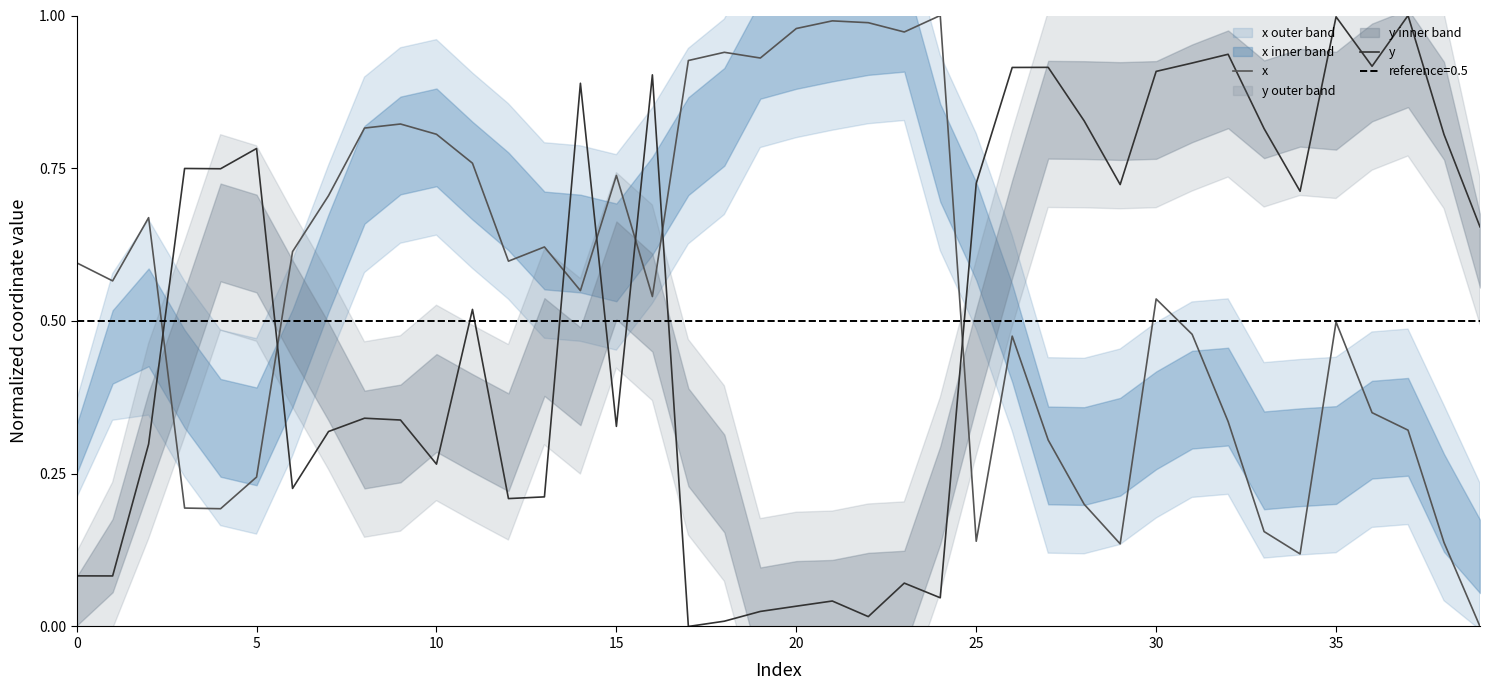

What value does the x series have at 27?

0.3